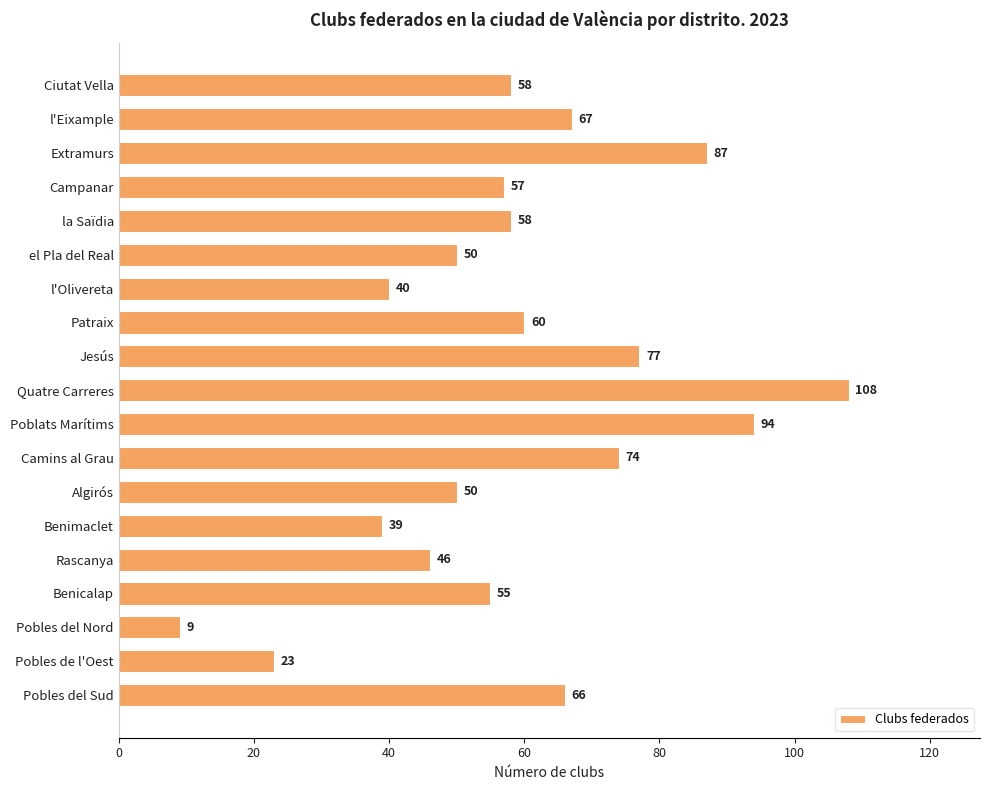

What is the sum of all values?

1118